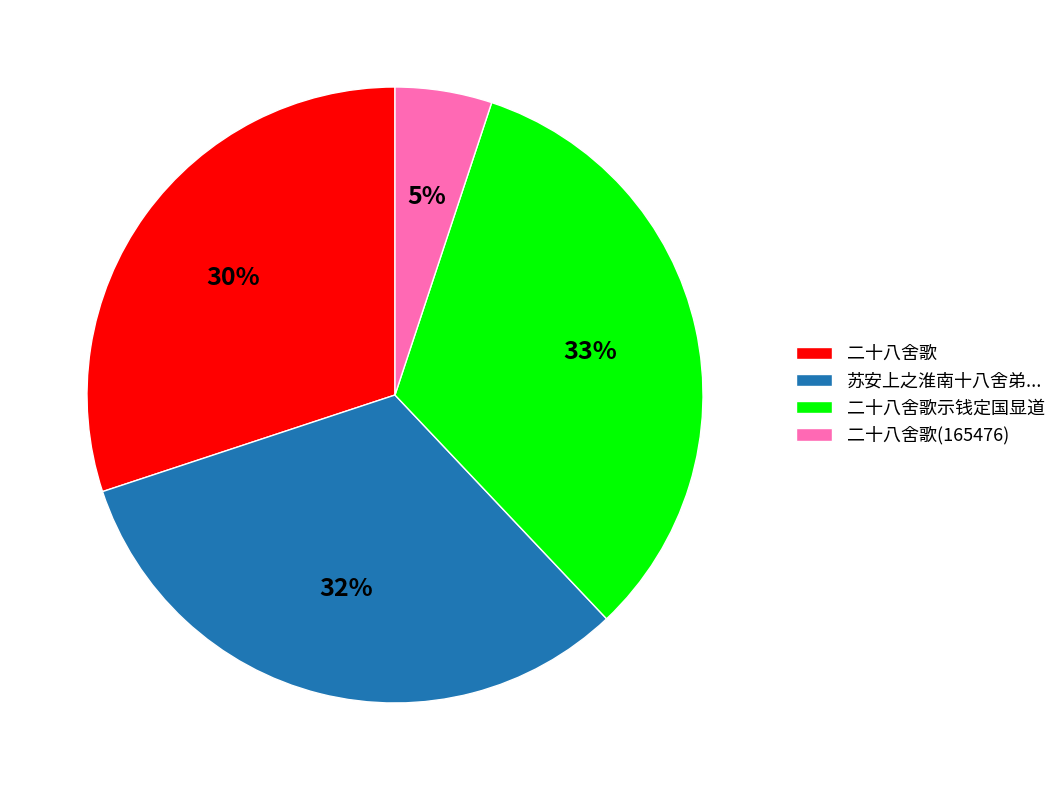

Is it true that 苏安上之淮南十八舍弟... is 32% of the pie?

True